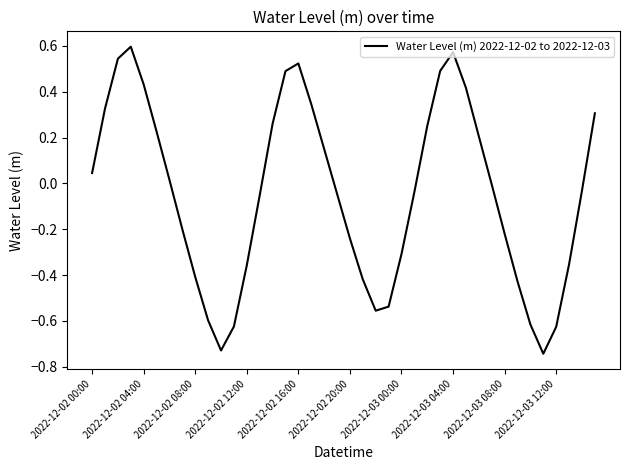

What is the difference between the maximum and minimum values?

1.3